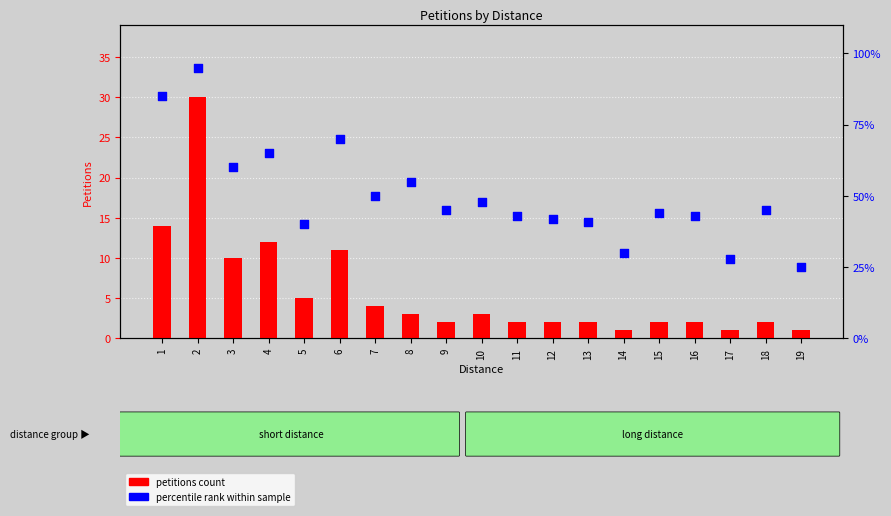

What are all the series names shown in the legend?

petitions count, percentile rank within sample